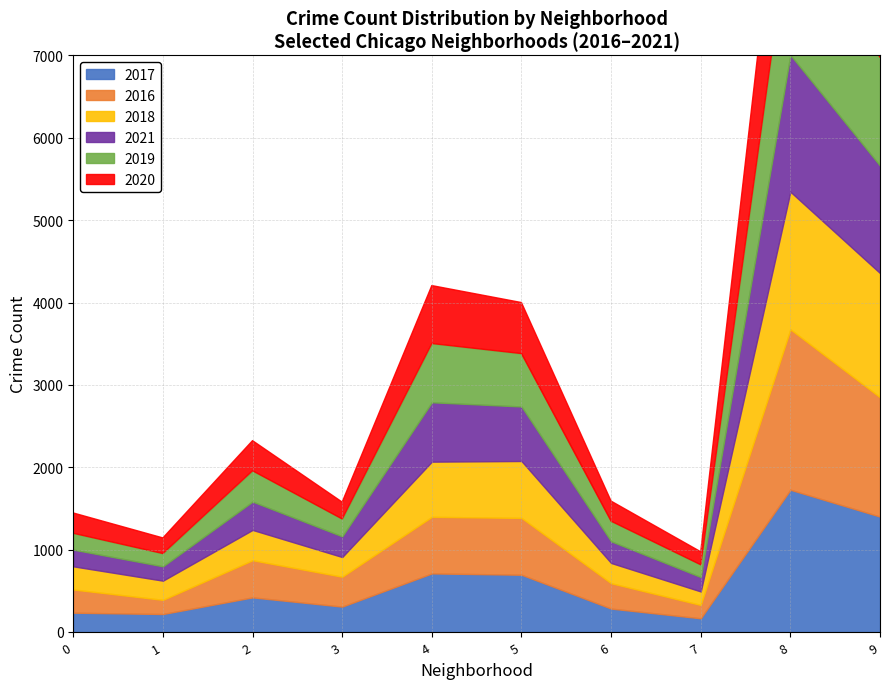

What is the highest value of the 2020 series?

1802